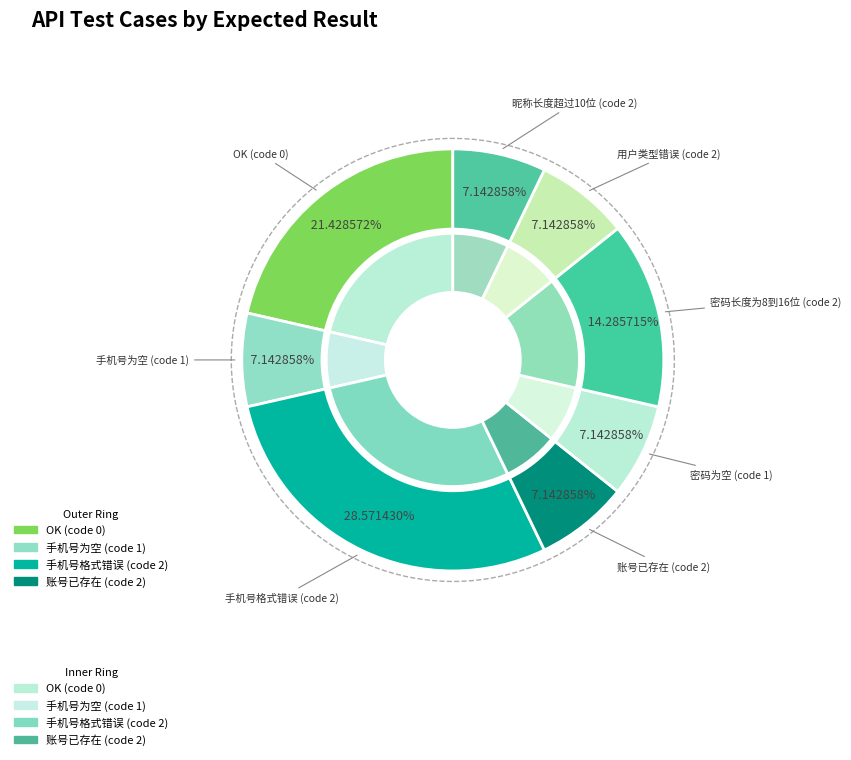

To the nearest percent, what is the combined percentage of 手机号格式错误 (code 2) and 密码为空 (code 1)?

36%